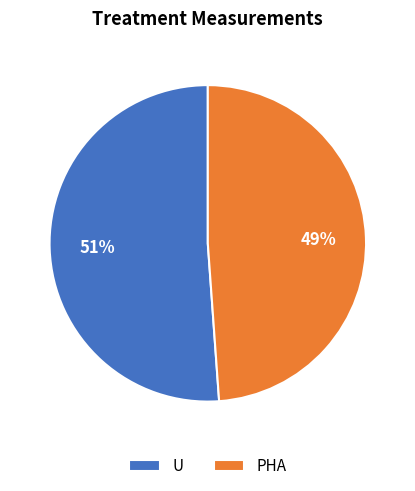

Do PHA and U together represent more than half of the pie?

Yes